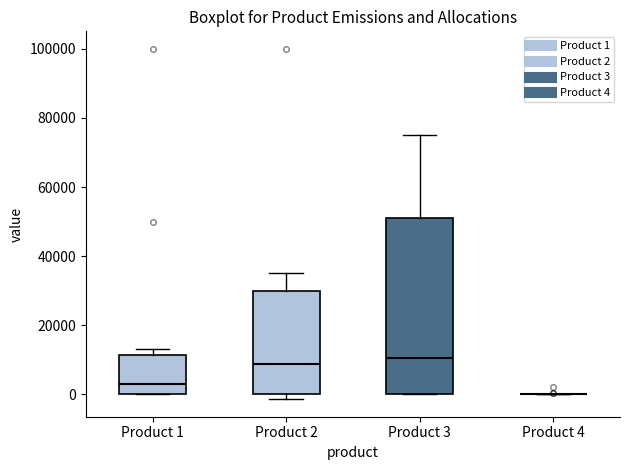

Comparing the boxes themselves (not the whiskers), which one is the tallest?

Product 3